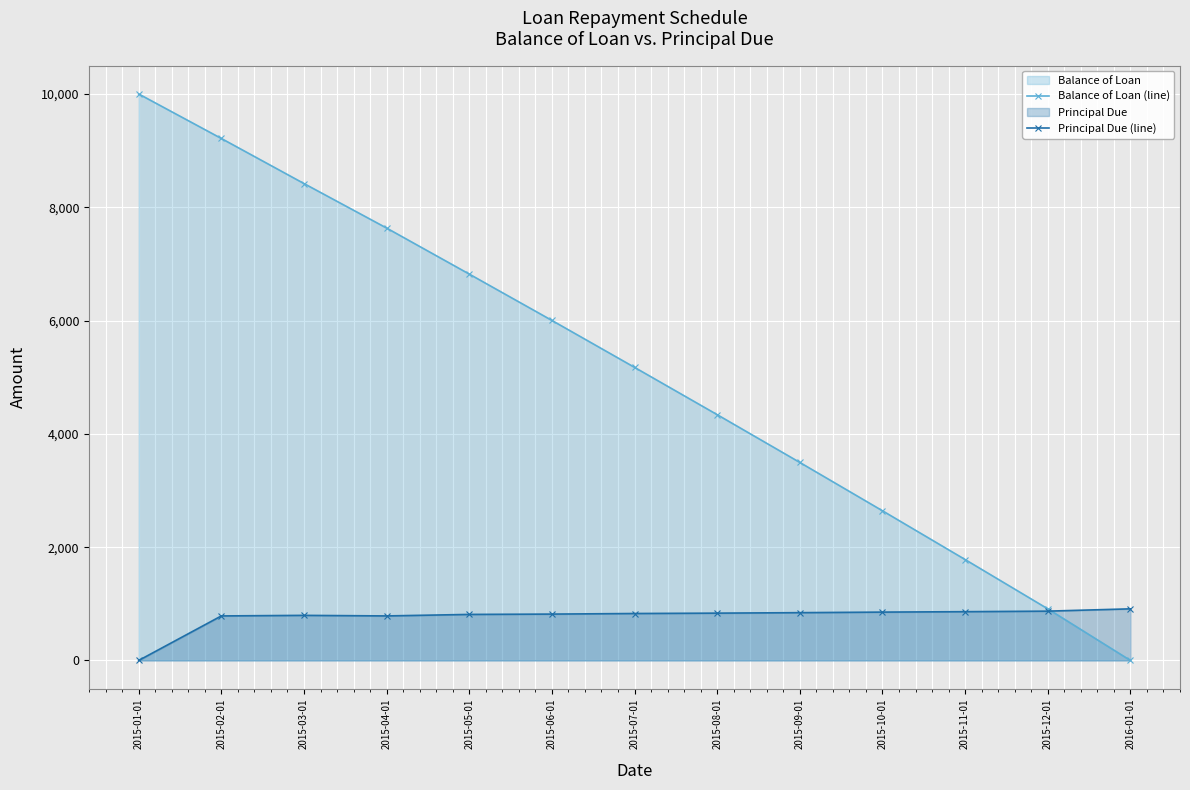

What are all the series names shown in the legend?

Balance of Loan (line), Principal Due (line)